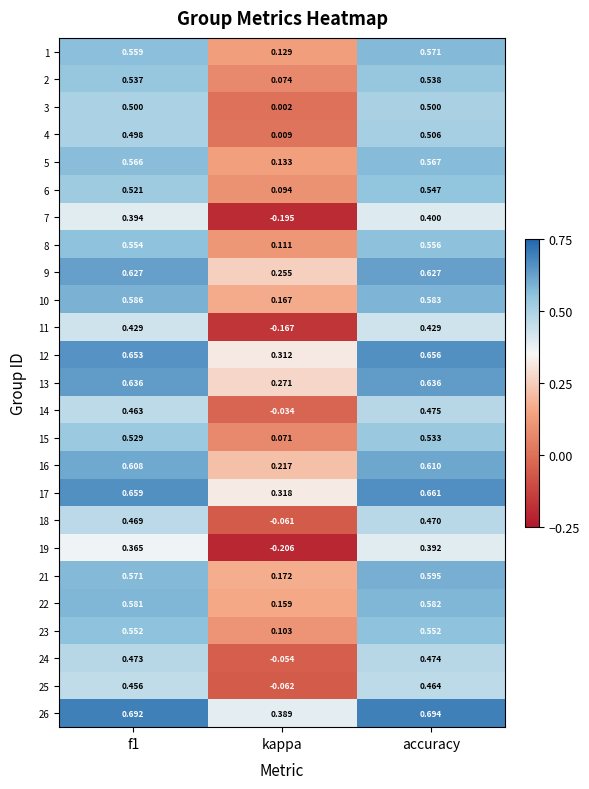

At which label is 6 closest to 0?

kappa